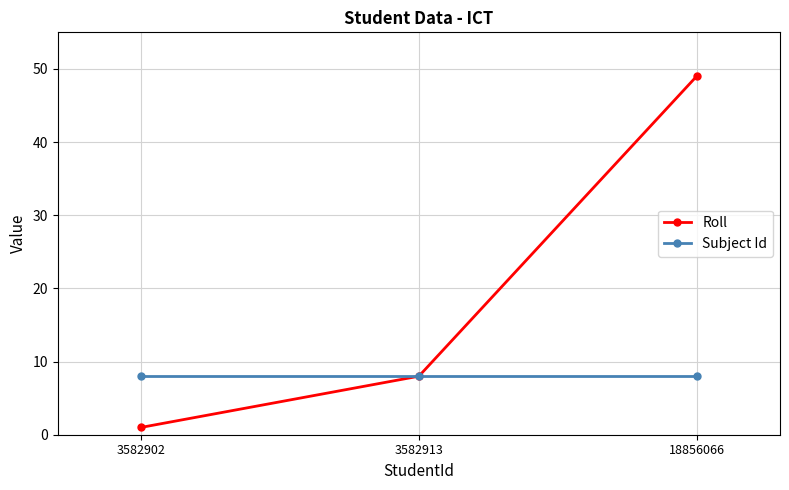

True or false: Subject Id has a value of 2 at 3582913.

False